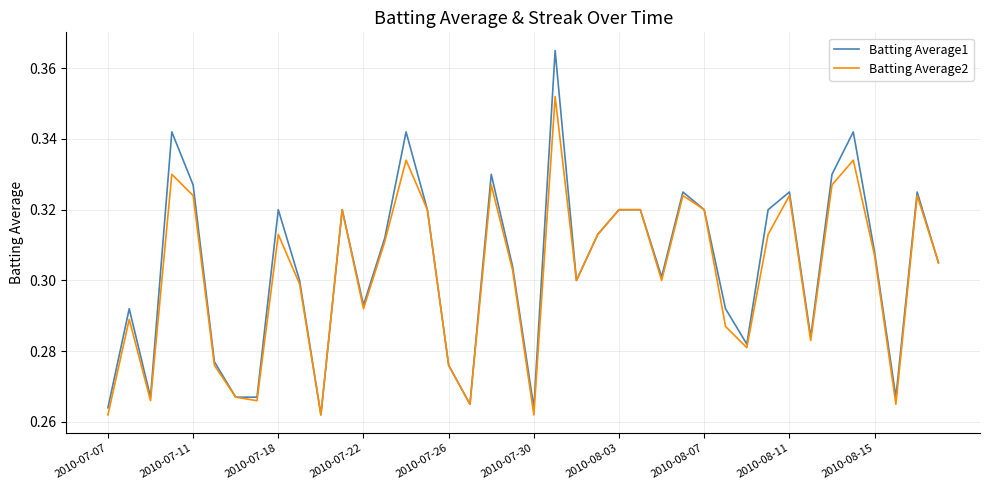

Which series has the widest spread of values?

Batting Average1